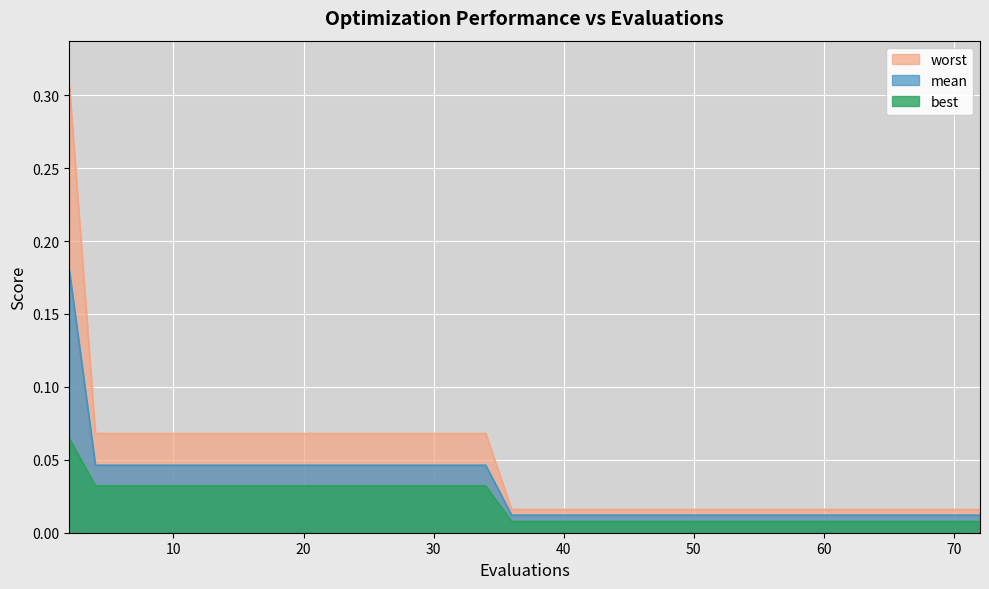

Which series has the largest range (max minus min)?

worst